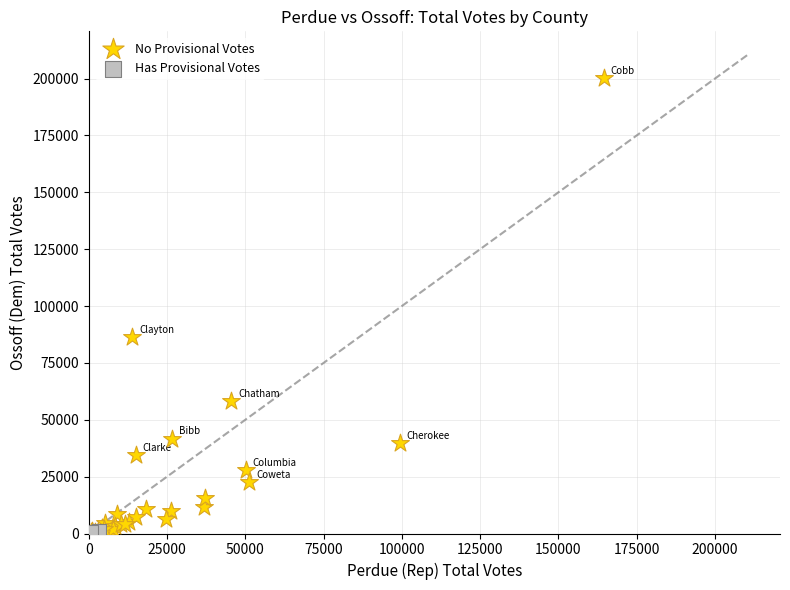

Which series has the widest spread of Y values?

No Provisional Votes